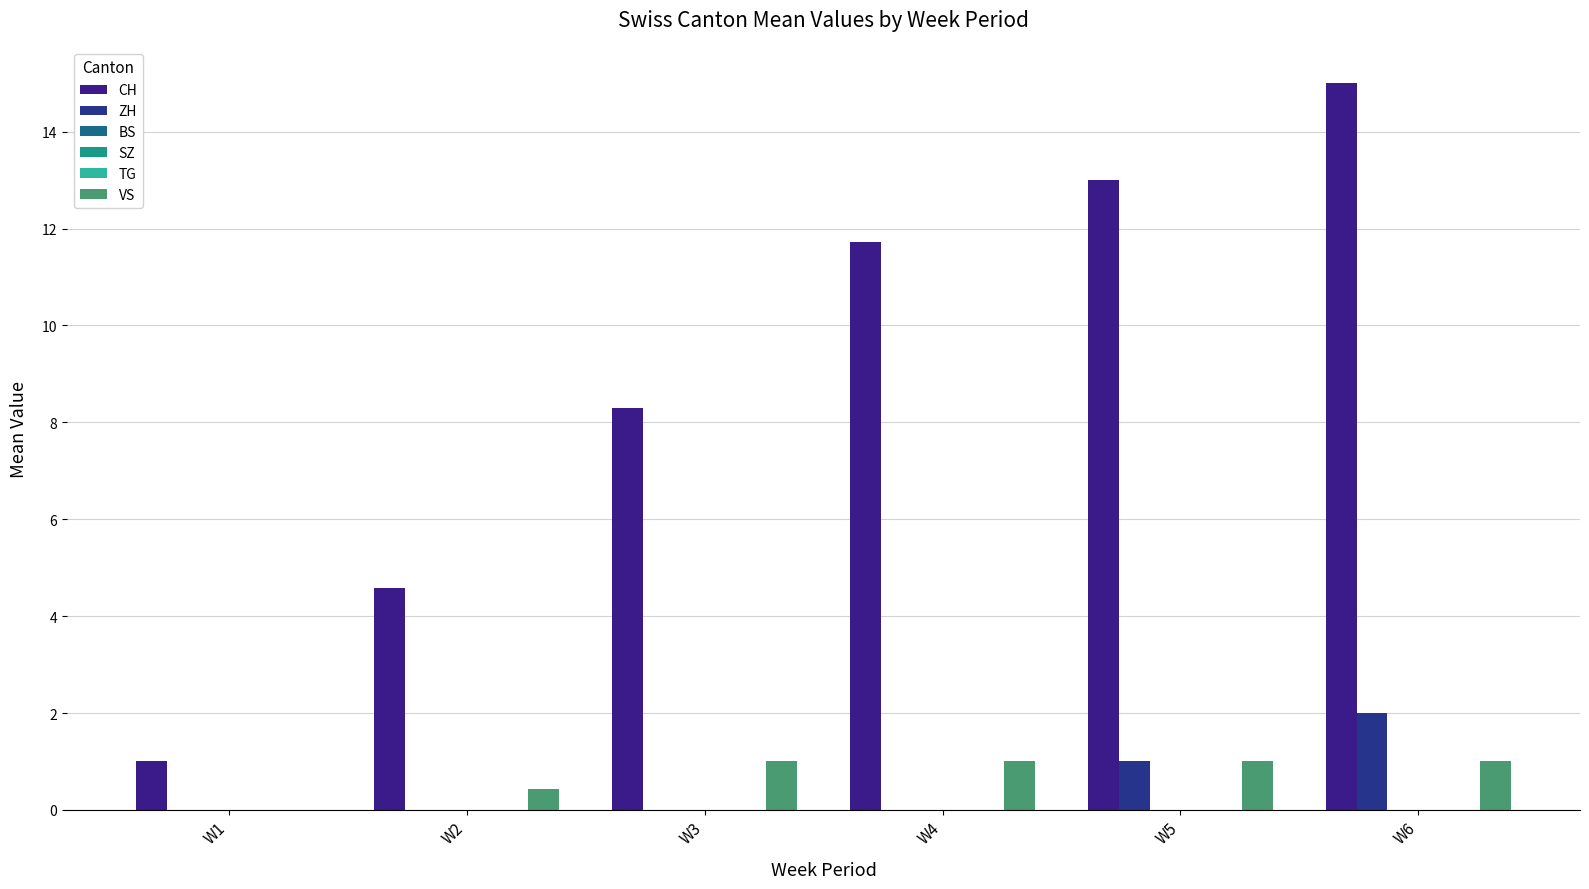

Which has a higher value, W3 or W2?

W3